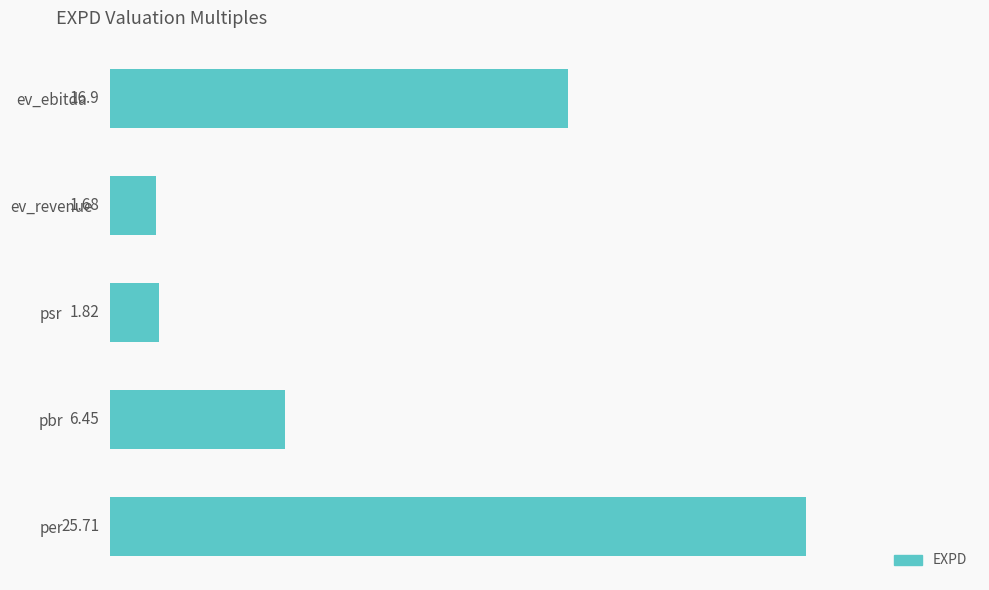

Where is the data nearest to the value 13?

ev_ebitda